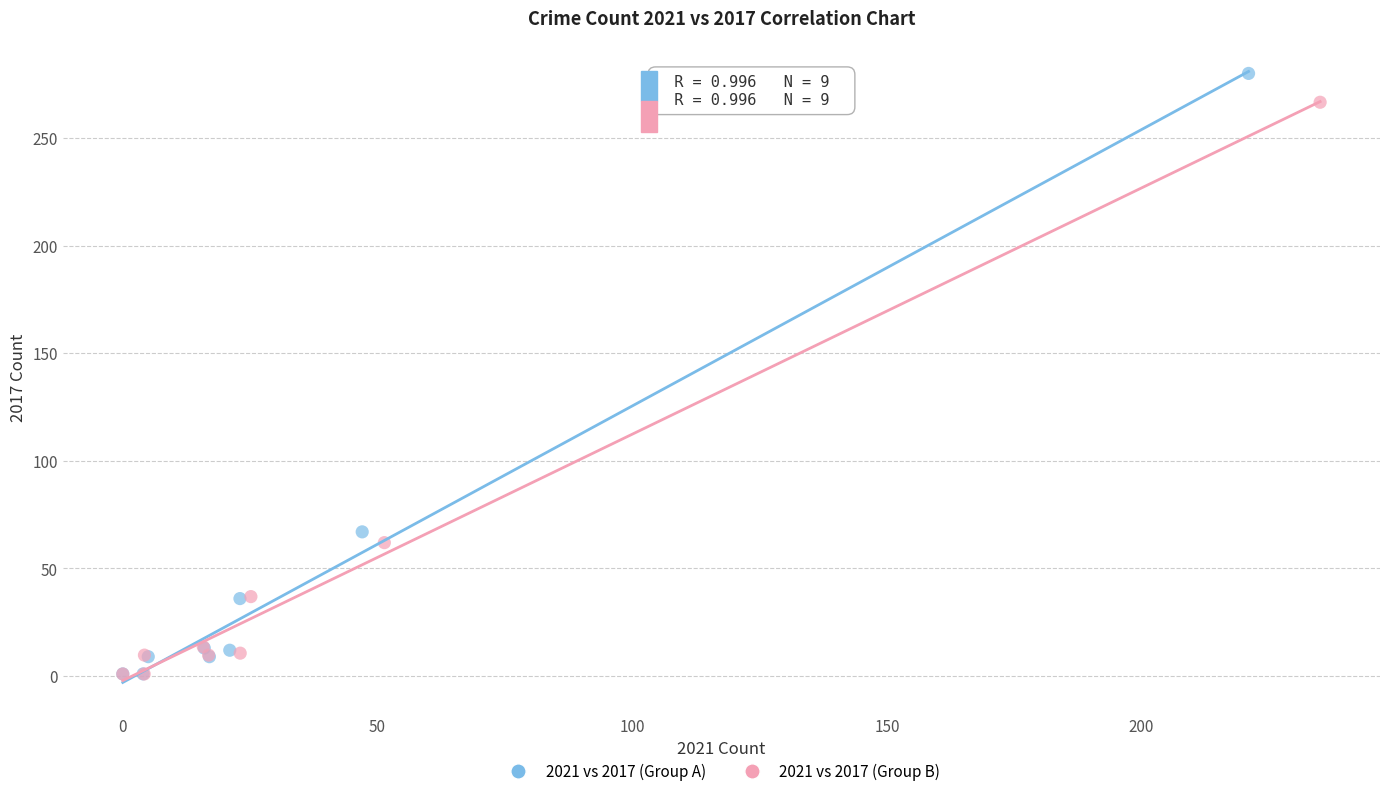

Which series reaches the maximum Y coordinate?

2021 vs 2017 (Group A)